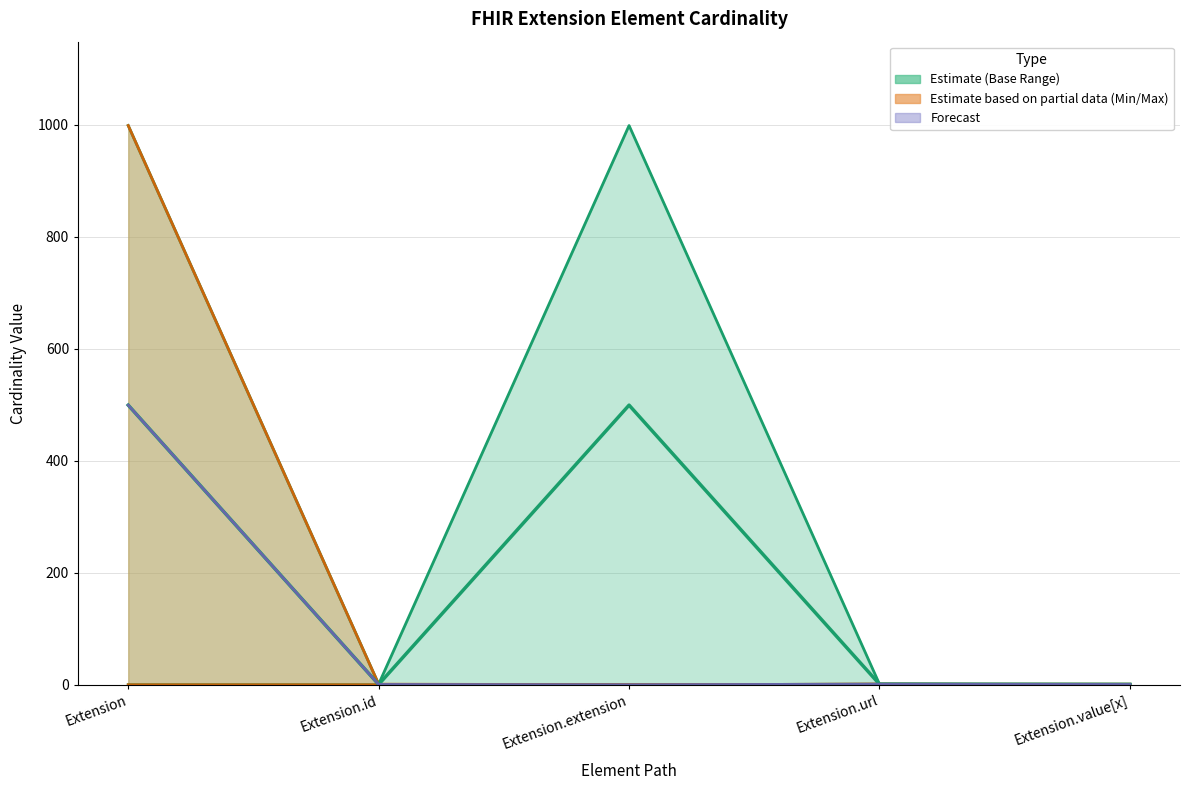

True or false: the data shows 320.6 at Extension.

False